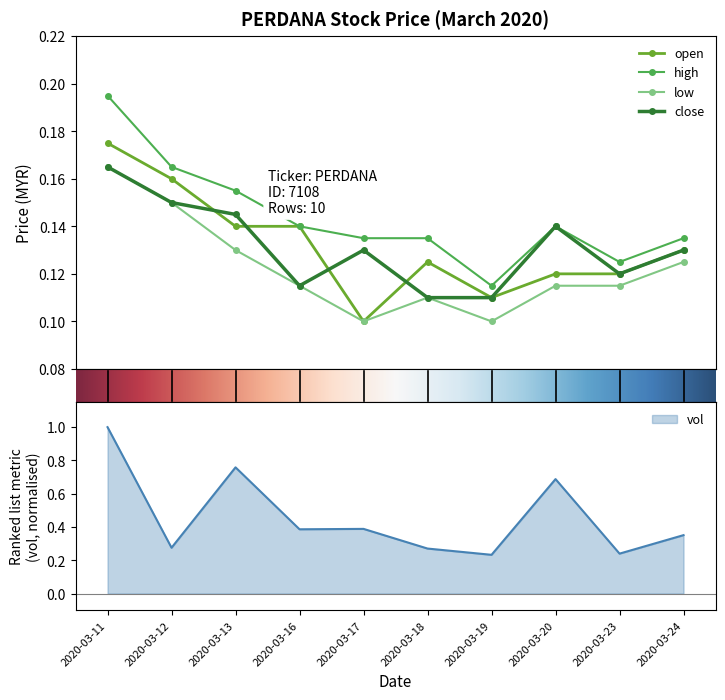

Is the value of high at 2020-03-12 greater than the value of close at 2020-03-11?

No